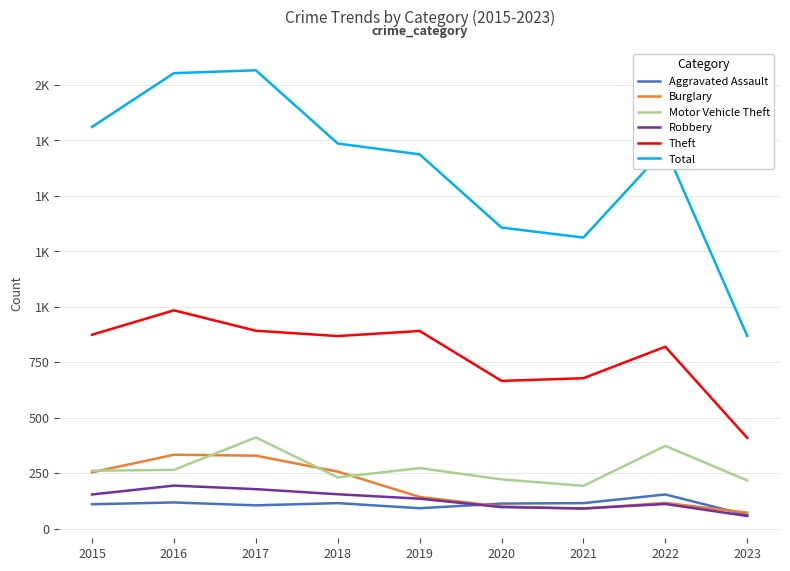

Is this an area chart (filled region under the line)?

No